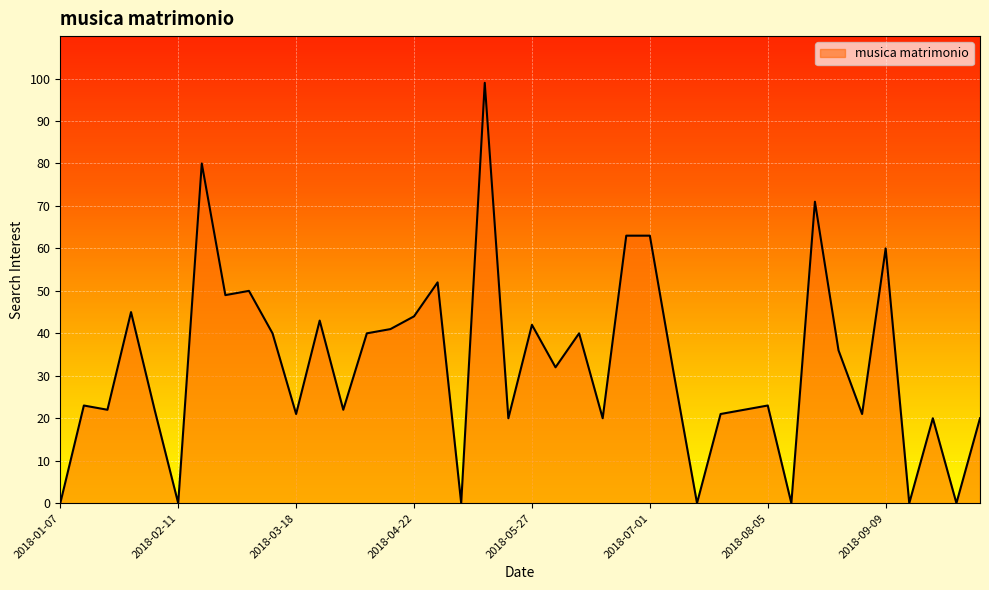

What is the greatest value displayed?

99